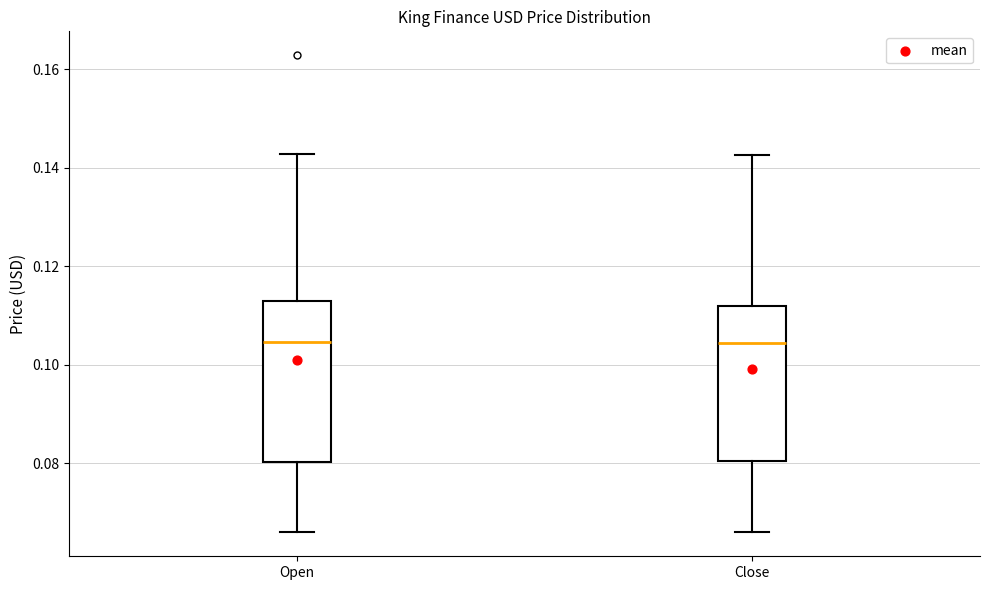

Where does the median line of the box for Close sit on the y-axis? The values are not printed on the chart, so give them approximately, as read against the axis.

0.104